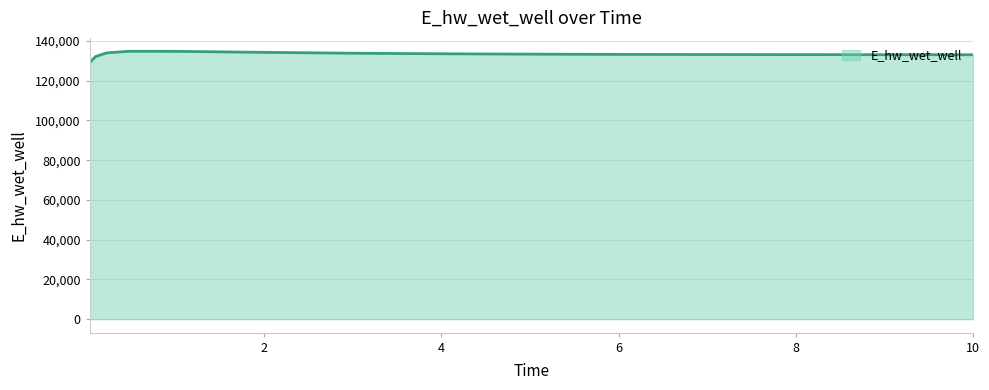

What is the difference between the maximum and minimum values?

5633.5